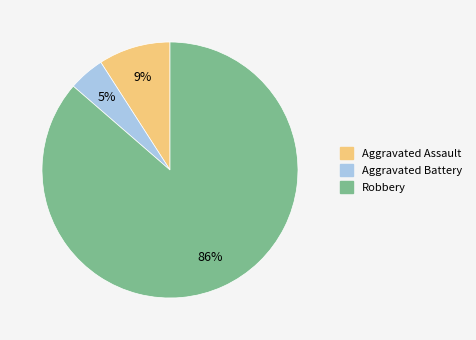

To the nearest percent, what is the combined percentage of Aggravated Battery and Robbery?

91%